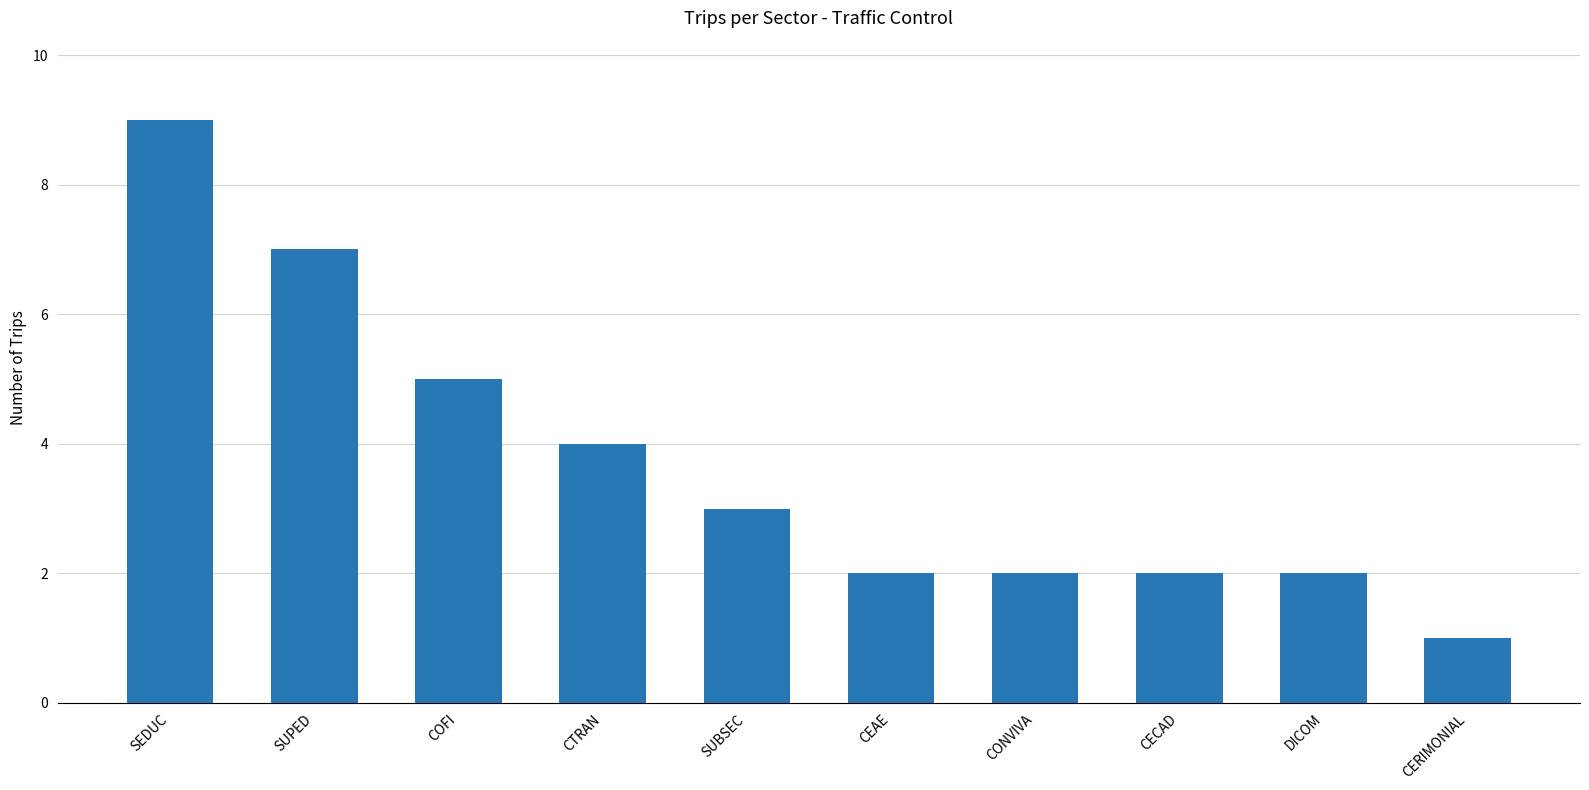

Approximately how many times larger is the value at CONVIVA compared to CERIMONIAL?

2.0